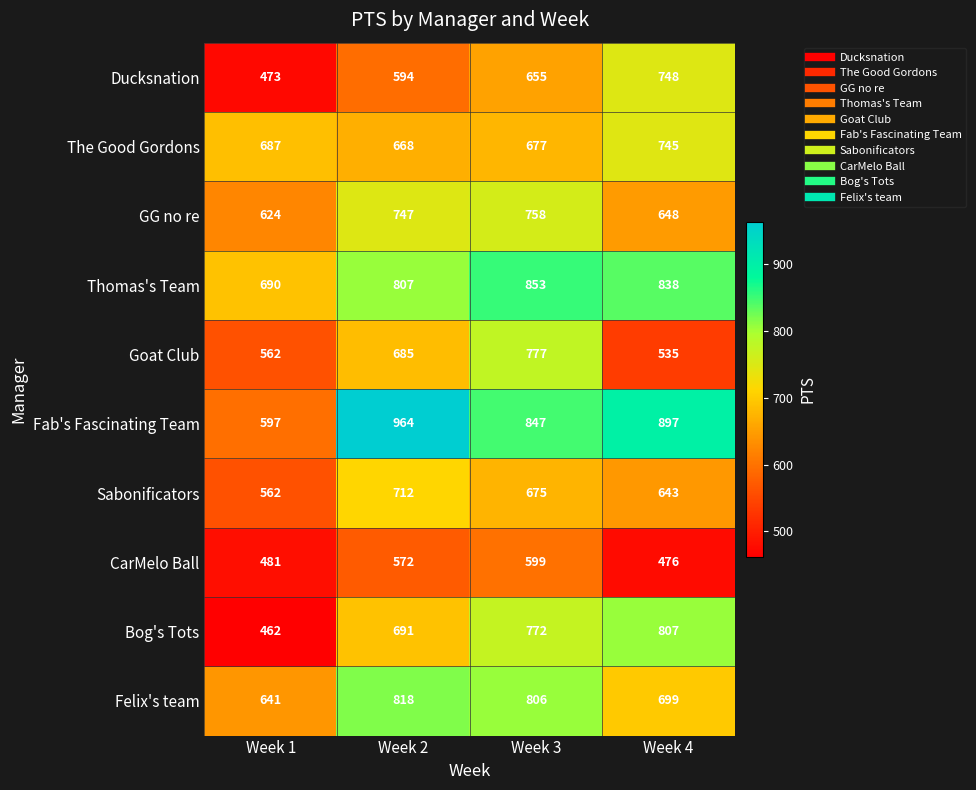

What is the difference between the second highest and minimum values in the The Good Gordons series?

19